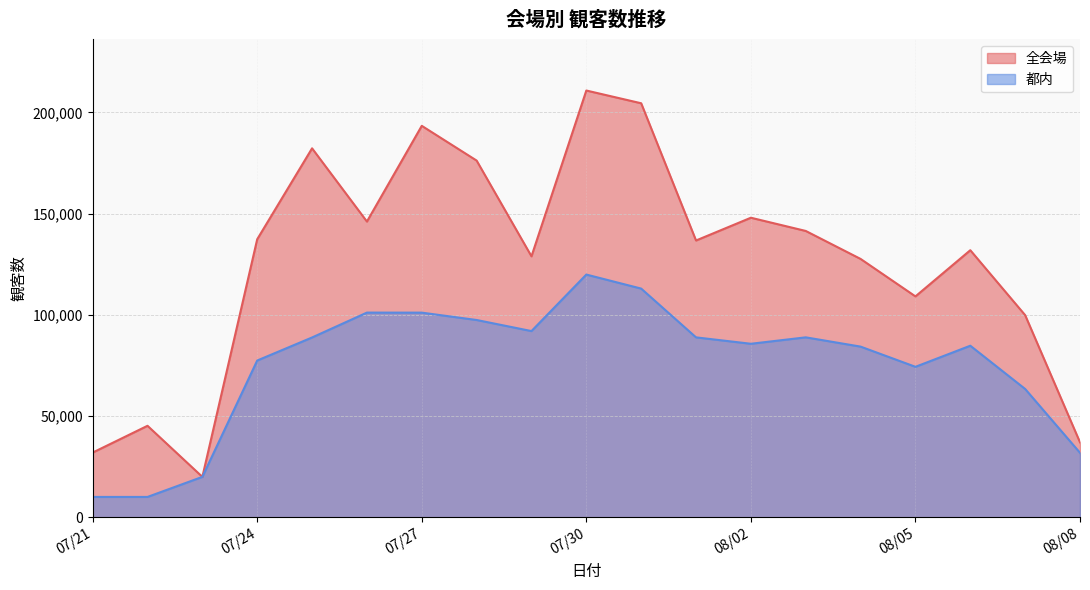

Reading left to right, transcribe all the data shown in this chart.

全会場: 31983.0	45213.0	19992.0	137340.0	182238.0	146076.0	193347.0	176190.0	128908.5	210787.5	204487.5	136720.5	147966.0	141435.0	127617.0	109116.0	131922.0	99855.0	37044.0
都内: 10080.0	10080.0	19992.0	77448.0	88830.0	101115.0	101094.0	97461.0	91990.5	119899.5	112969.5	88882.5	85722.0	88893.0	84315.0	74340.0	84756.0	63399.0	31878.0